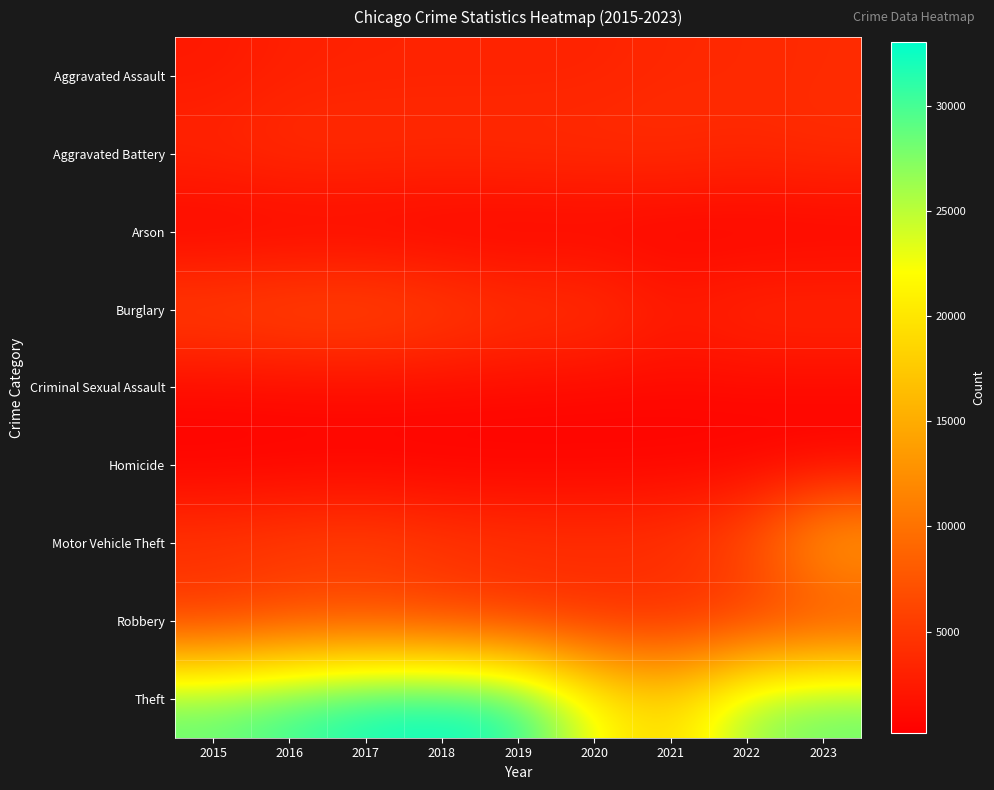

What is the difference between the highest and lowest values at 2018?

32855